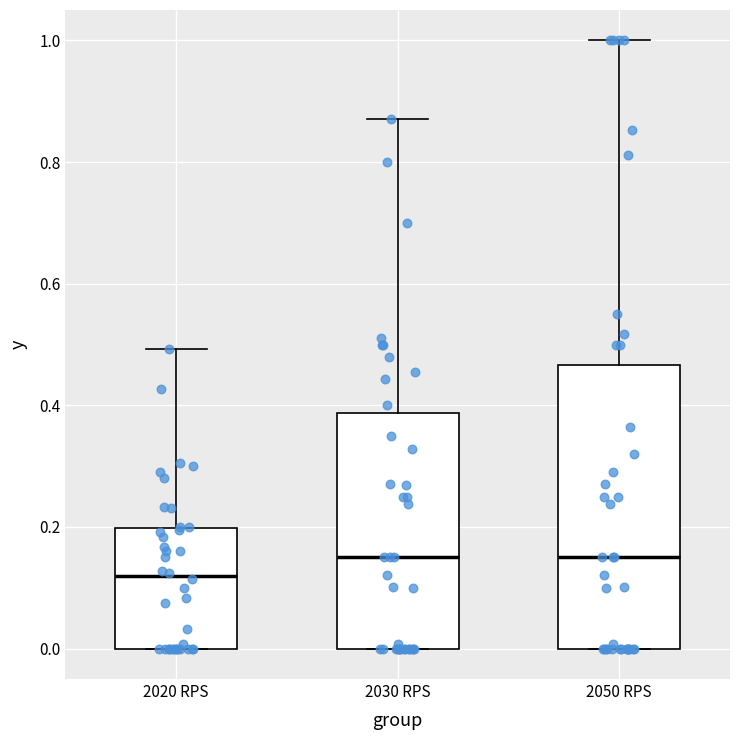

Reading left to right, transcribe this box plot: for each box, give where its median line is, the range the box spans, and where its two whiskers end, as read against the y-axis. The values are not printed on the chart, so give them approximately, as read against the axis.

2020 RPS: median 0.12, box 0.00 to 0.20, whiskers 0.00 to 0.50
2030 RPS: median 0.16, box 0.00 to 0.38, whiskers 0.00 to 0.88
2050 RPS: median 0.16, box 0.00 to 0.46, whiskers 0.00 to 1.00